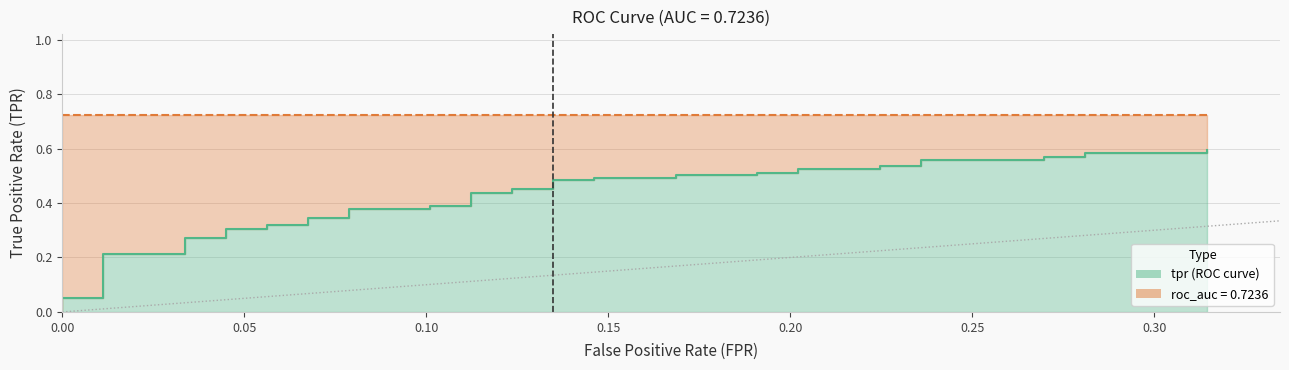

True or false: the data shows 0.8 at 19.

False